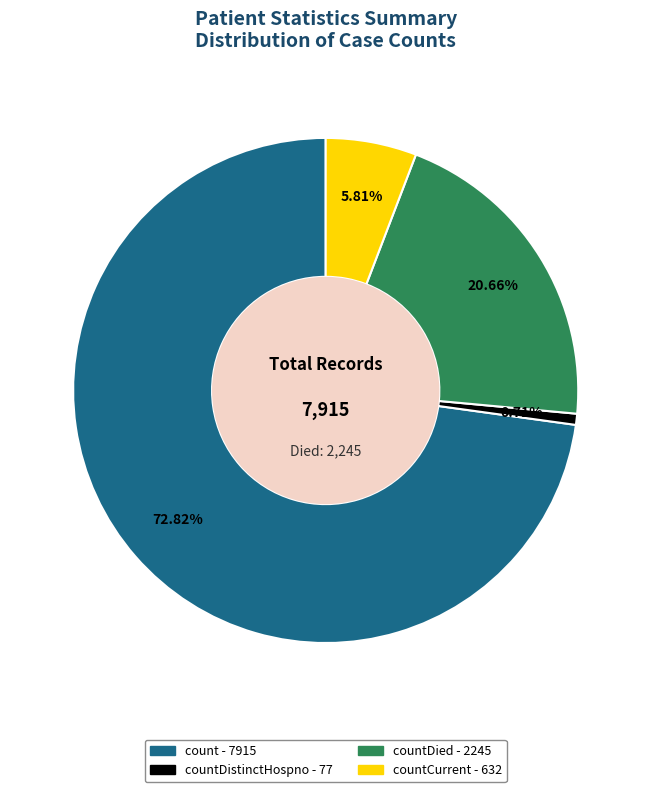

Is there a majority slice in this chart?

Yes